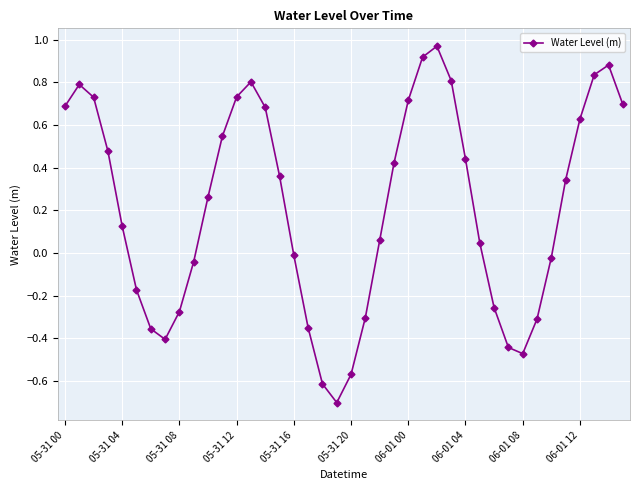

How many points are higher than both their immediate neighbors (excluding endpoints)?

4